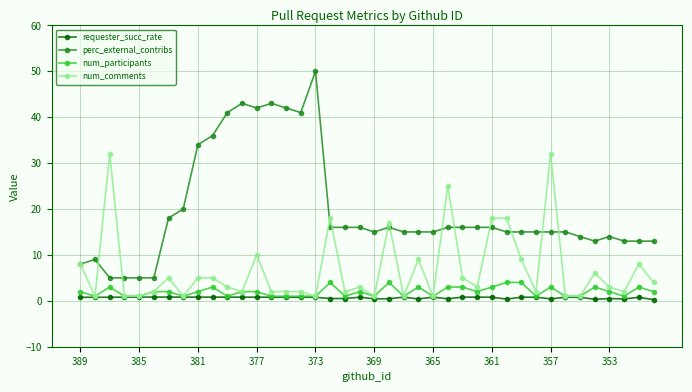

How many lines are shown in the chart?

4